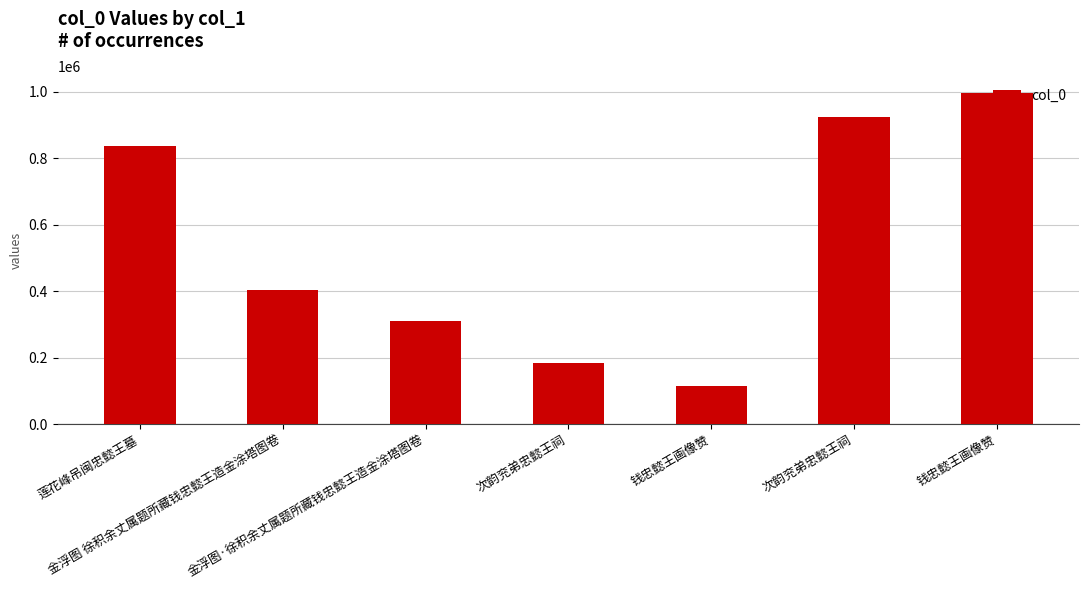

What is the label of the 1st bar from the left?

莲花峰吊闽忠懿王墓